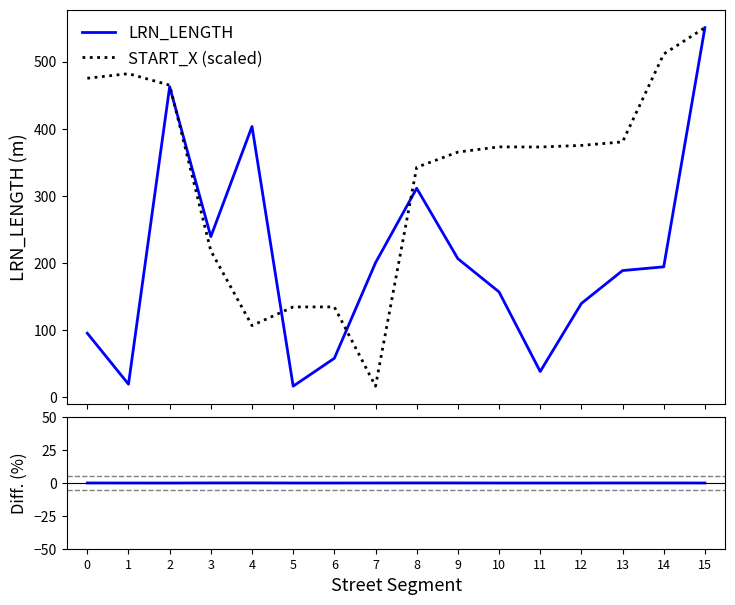

What is the difference between the maximum and minimum values in the Diff. (%) series?

0.1